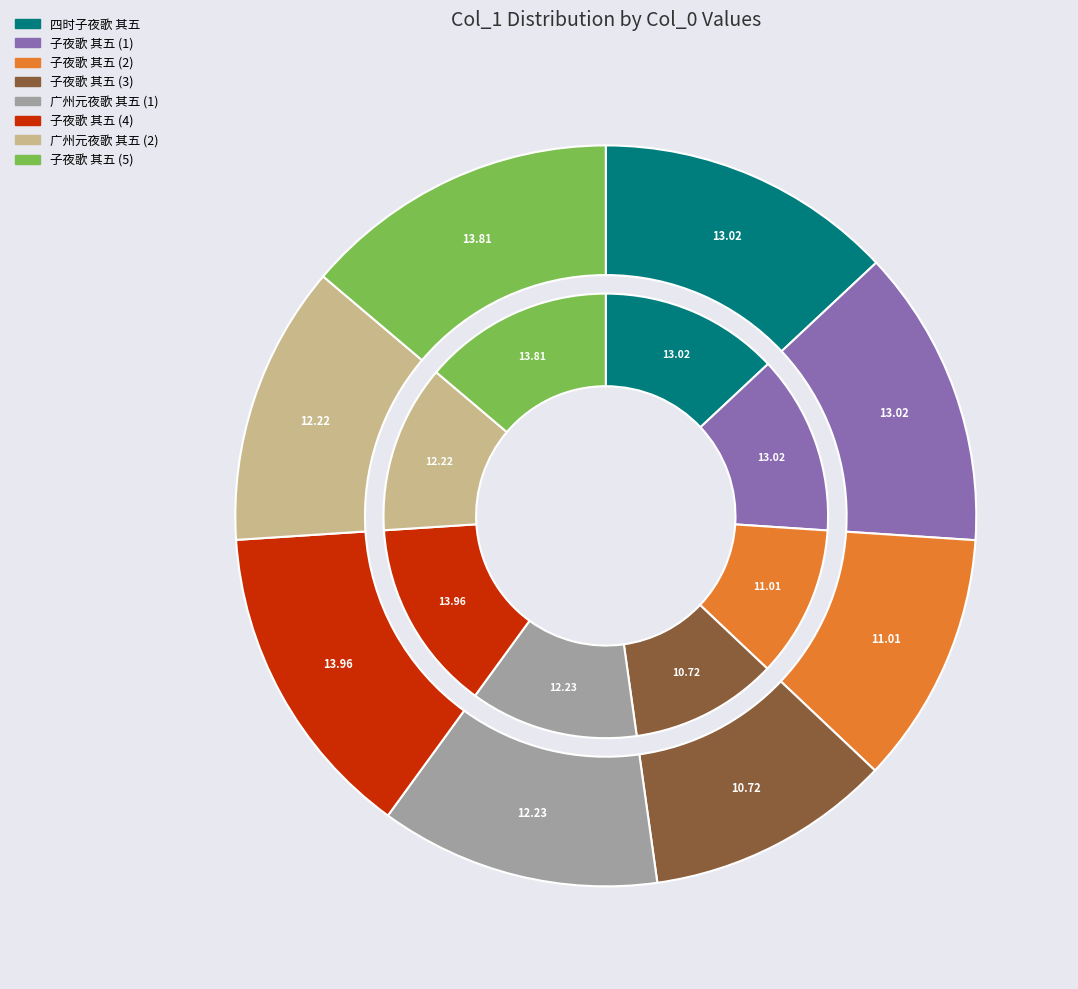

Rank the categories by value from lowest to highest.

子夜歌 其五 (551440), 子夜歌 其五 (566309), 广州元夜歌 其五 (628435), 广州元夜歌 其五 (629015), 子夜歌 其五 (669834), 四时子夜歌 其五 (669844), 子夜歌 其五 (710510), 子夜歌 其五 (718129)